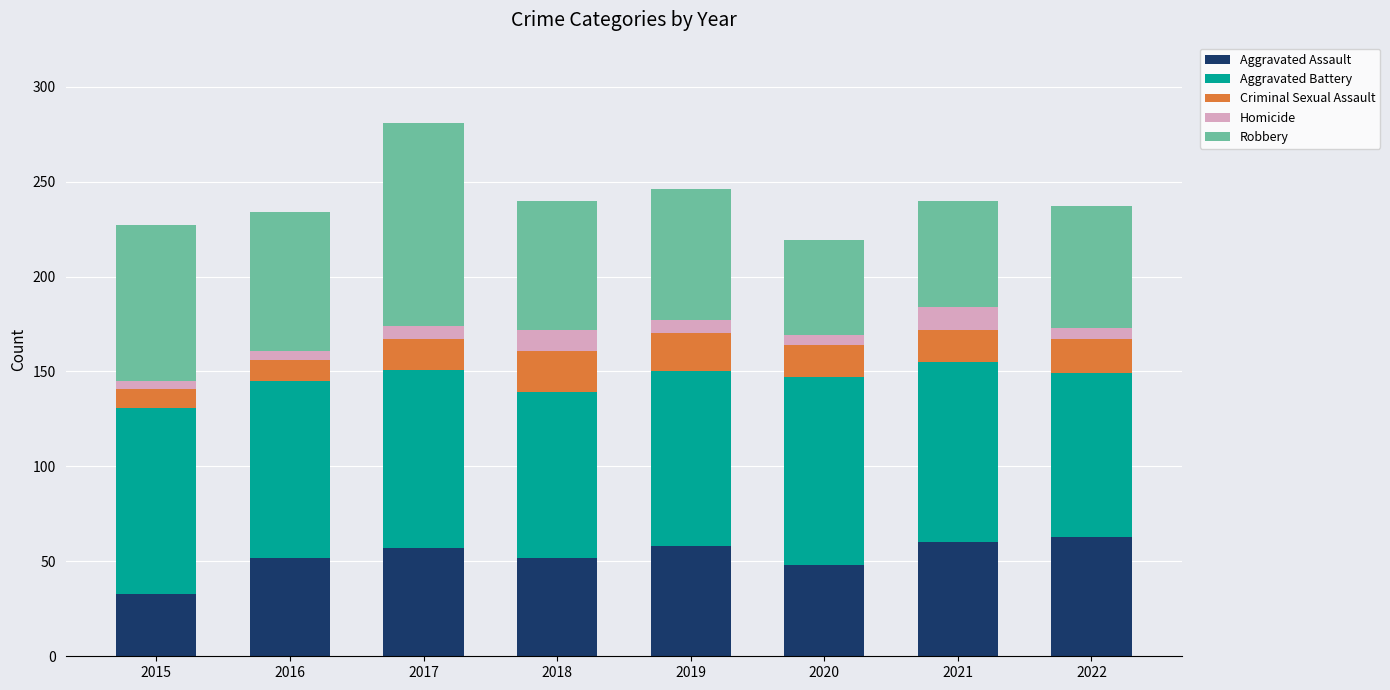

Which category has the lowest value in the Aggravated Assault series?

2015